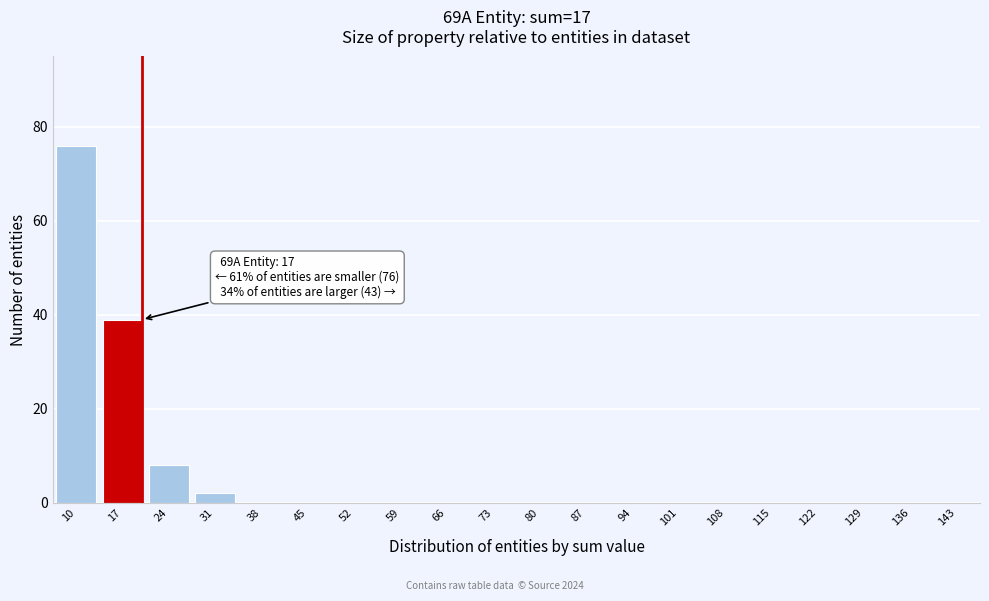

Reading right to left, what are all the values shown in this chart?

143=0	136=0	129=0	122=0	115=0	108=0	101=0	94=0	87=0	80=0	73=0	66=0	59=0	52=0	45=0	38=0	31=2	24=8	17=39	10=76